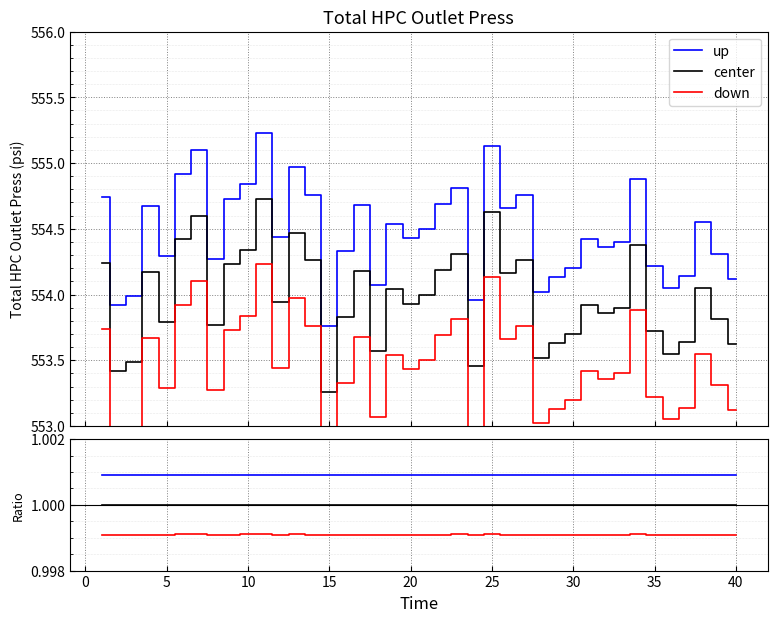

What are all the series names shown in the legend?

up, center, down